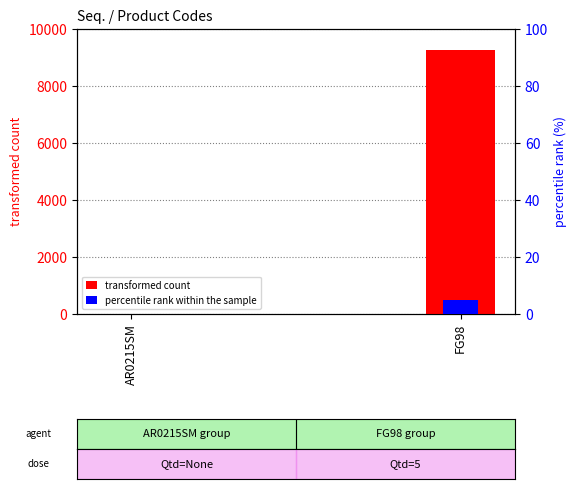

How many values in percentile rank within the sample are above zero?

1